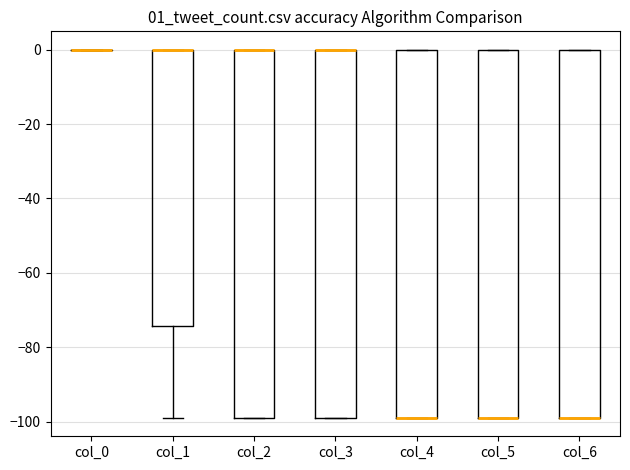

Reading left to right, transcribe this box plot: for each box, give where its median line is, the range the box spans, and where its two whiskers end, as read against the y-axis. The values are not printed on the chart, so give them approximately, as read against the axis.

col_0: box collapsed to a line at 0, whiskers 0 to 0
col_1: median 0 (drawn on the box's upper edge), box -74 to 0, whiskers -98 to 0
col_2: median 0 (drawn on the box's upper edge), box -98 to 0, whiskers -98 to 0
col_3: median 0 (drawn on the box's upper edge), box -98 to 0, whiskers -98 to 0
col_4: median -98 (drawn on the box's lower edge), box -98 to 0, whiskers -98 to 0
col_5: median -98 (drawn on the box's lower edge), box -98 to 0, whiskers -98 to 0
col_6: median -98 (drawn on the box's lower edge), box -98 to 0, whiskers -98 to 0